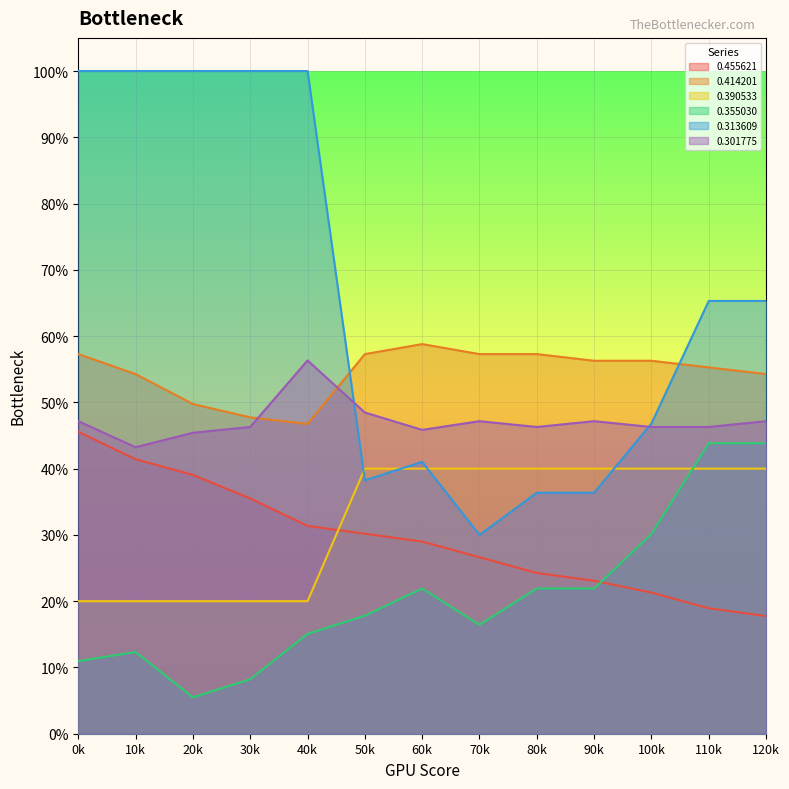

Reading right to left, list all the values displayed in this chart.

0.455621: 0.2	0.2	0.2	0.2	0.2	0.3	0.3	0.3	0.3	0.4	0.4	0.4	0.5
0.414201: 0.5	0.6	0.6	0.6	0.6	0.6	0.6	0.6	0.5	0.5	0.5	0.5	0.6
0.390533: 0.4	0.4	0.4	0.4	0.4	0.4	0.4	0.4	0.2	0.2	0.2	0.2	0.2
0.355030: 0.4	0.4	0.3	0.2	0.2	0.2	0.2	0.2	0.2	0.1	0.1	0.1	0.1
0.313609: 0.7	0.7	0.5	0.4	0.4	0.3	0.4	0.4	1.0	1.0	1.0	1.0	1.0
0.301775: 0.5	0.5	0.5	0.5	0.5	0.5	0.5	0.5	0.6	0.5	0.5	0.4	0.5